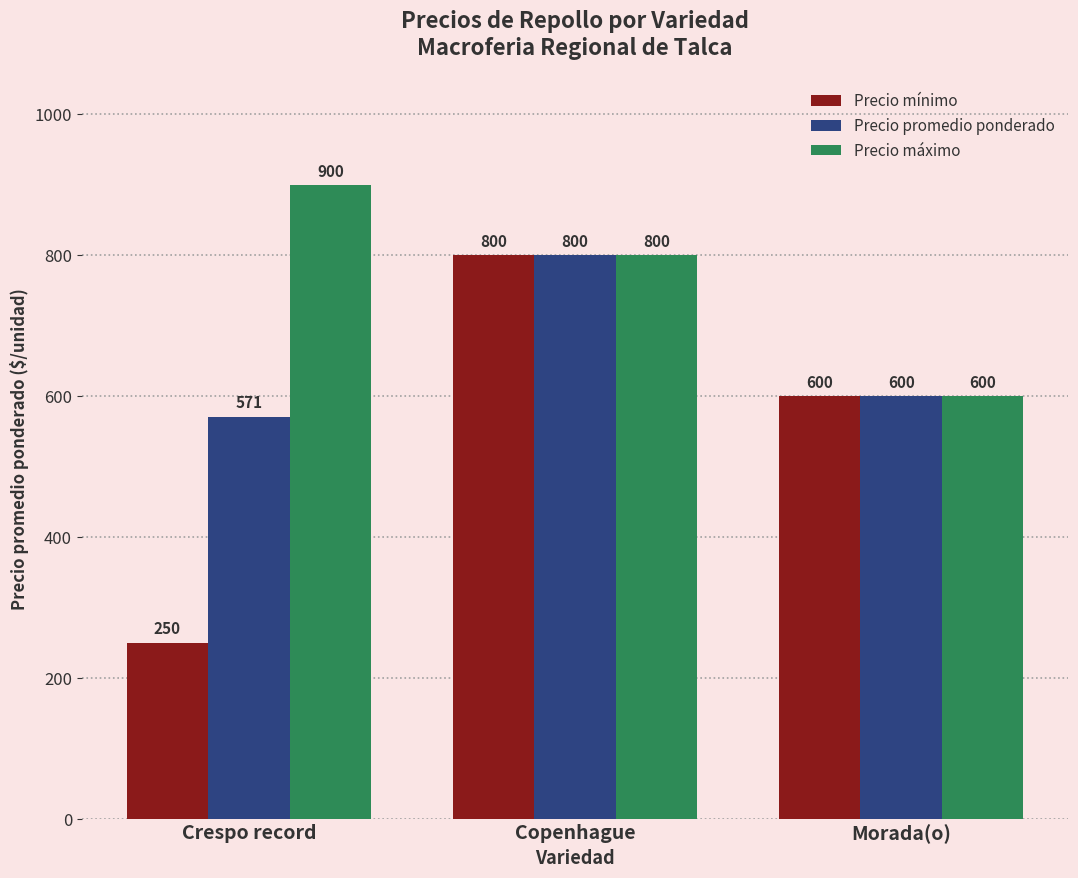

Which category has the lowest value across all series?

Crespo record